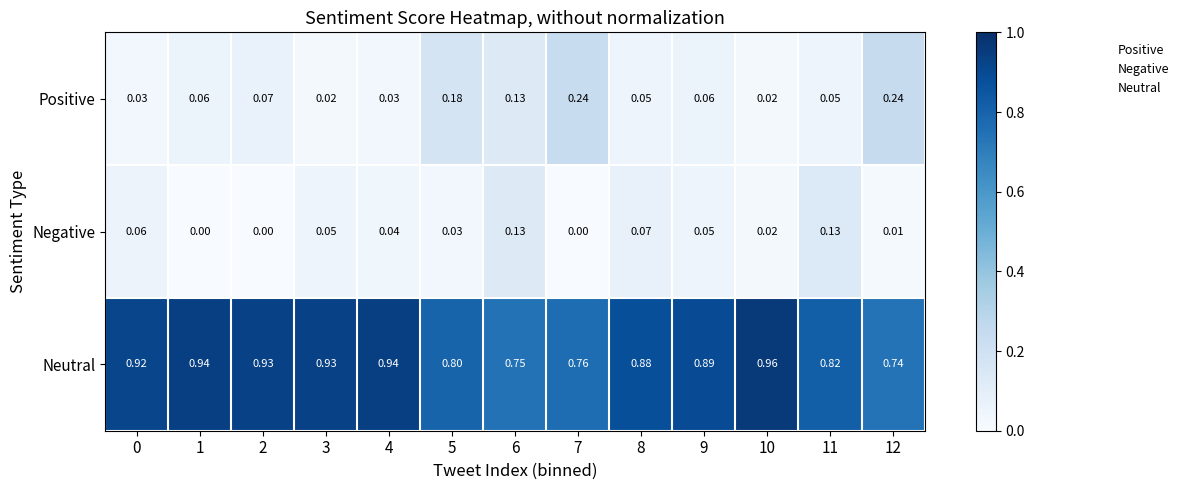

Rank the series at 0 from lowest to highest value.

Positive, Negative, Neutral